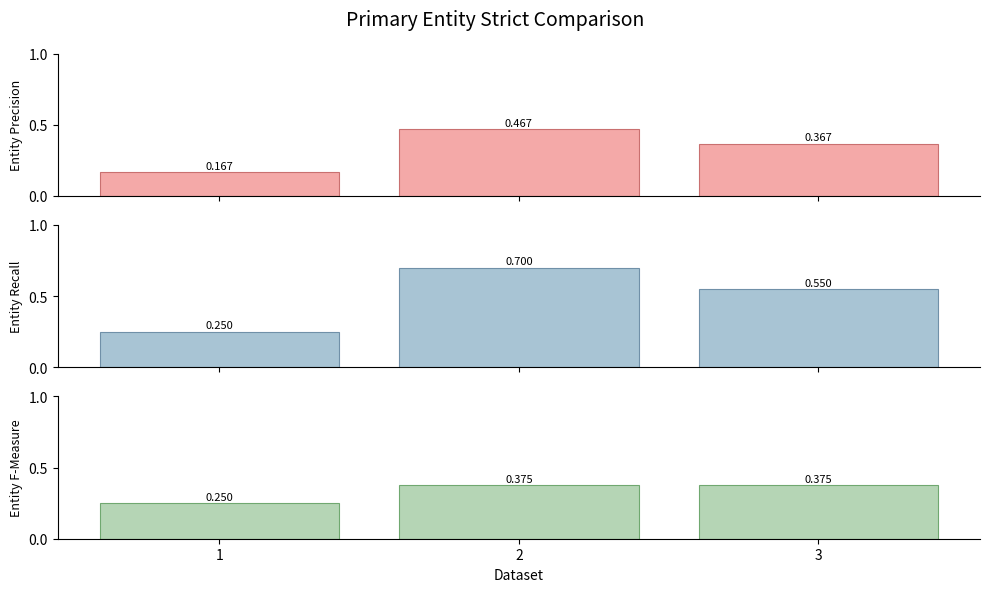

List the series in order of their peak value, lowest first.

U (normalized), j, U